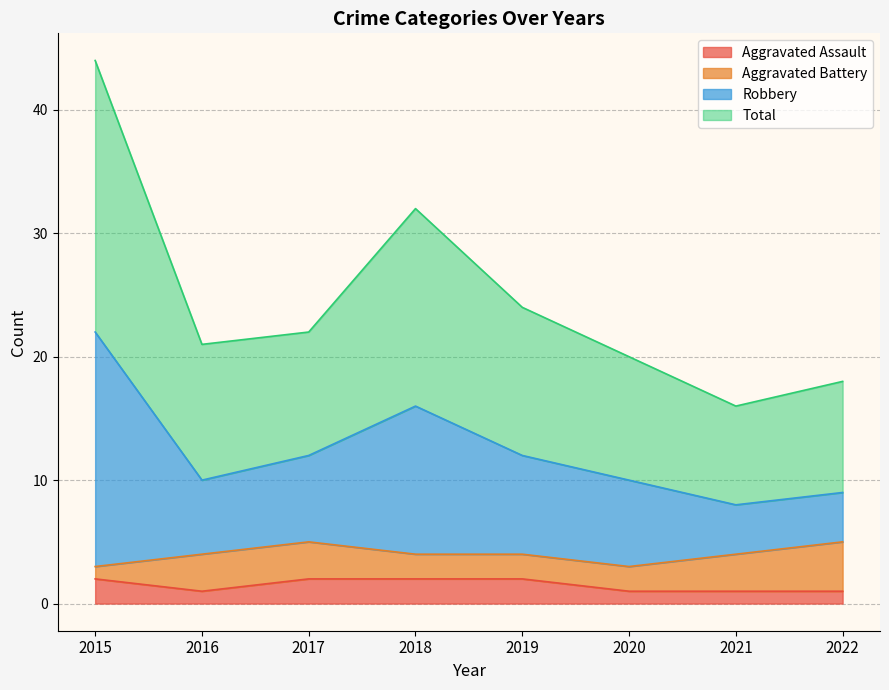

At how many categories does at least one series exceed 20?

5